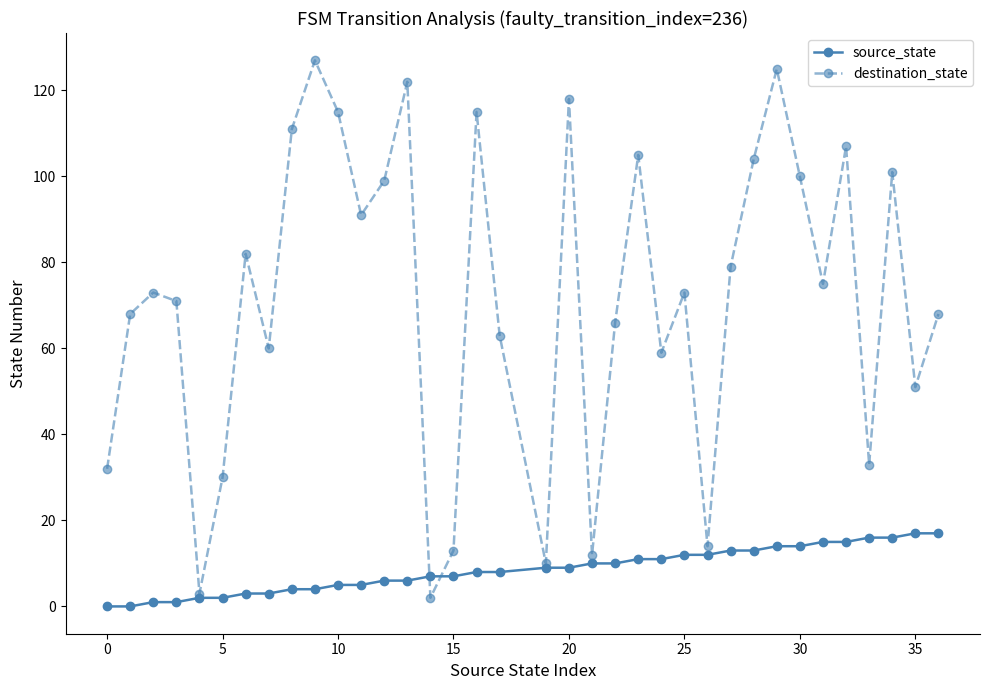

Which series has the largest range (max minus min)?

destination_state